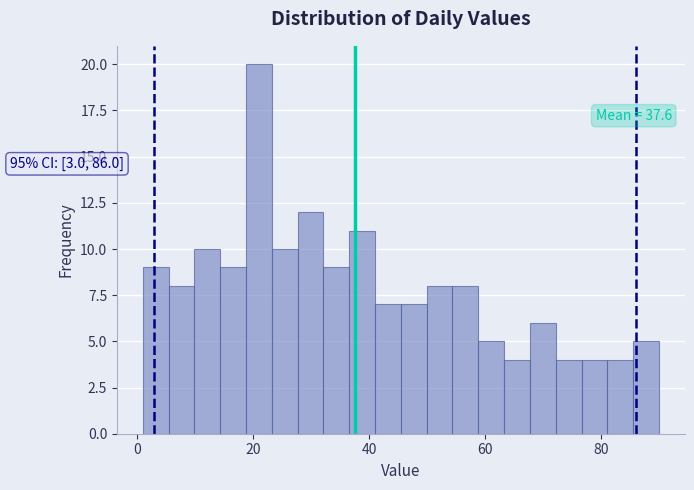

Around what value on the x-axis is the tallest bar? Give the approximate position of its centre, as read against the axis.

22